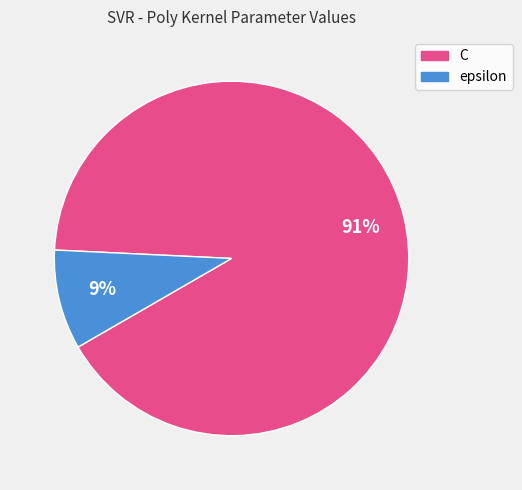

How many slices are in this pie chart?

2